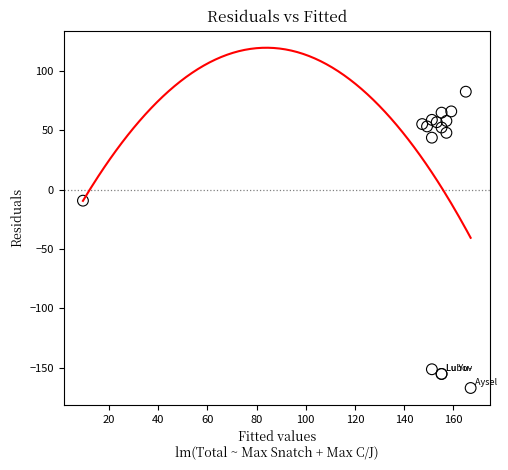

What Y value in the scatter plot is closest to -42?

-9.4